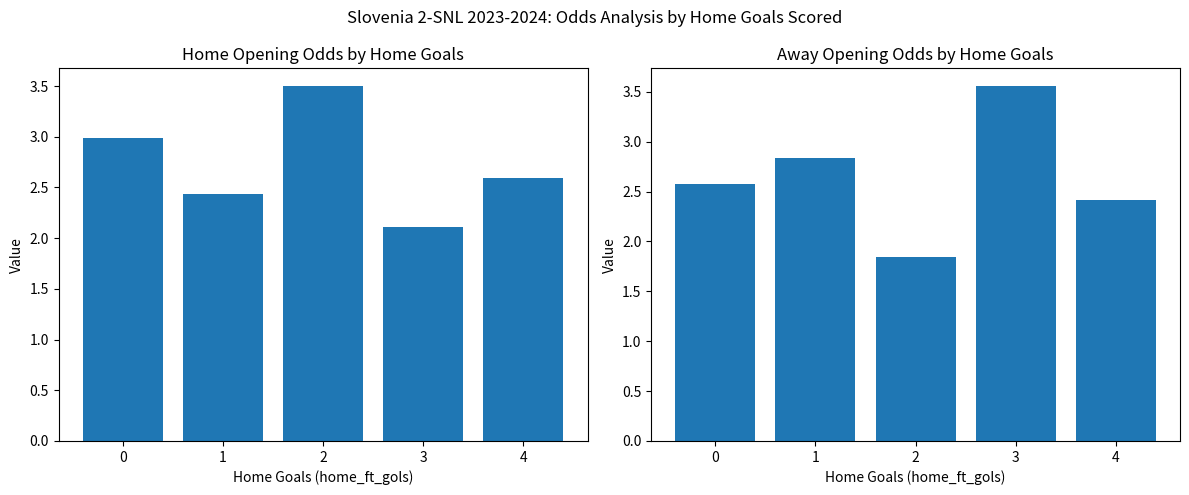

How many values in the away_opening_odds series exceed 2?

4